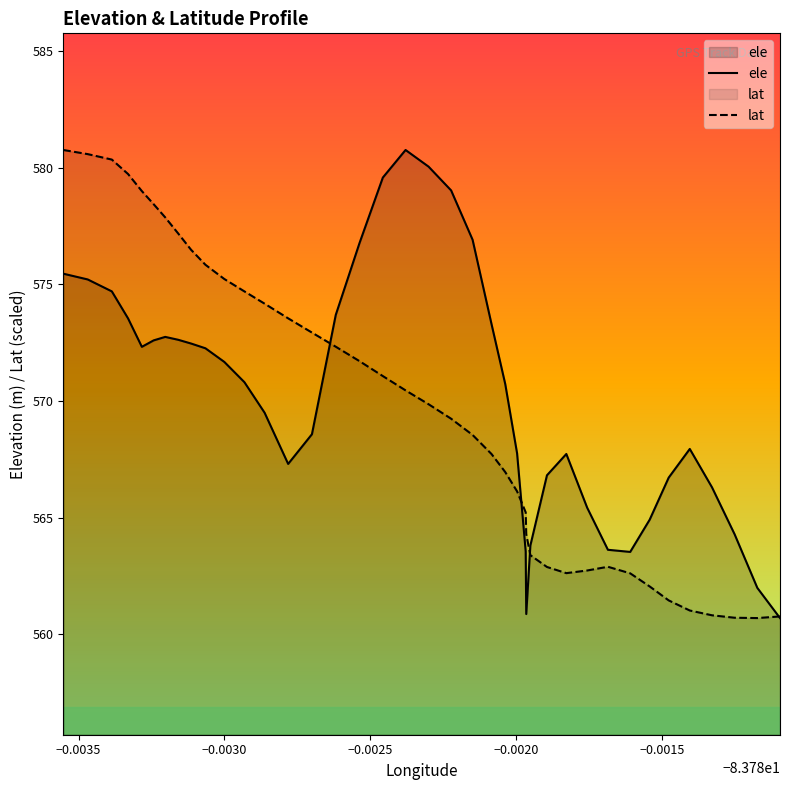

How many lines are shown in the chart?

2